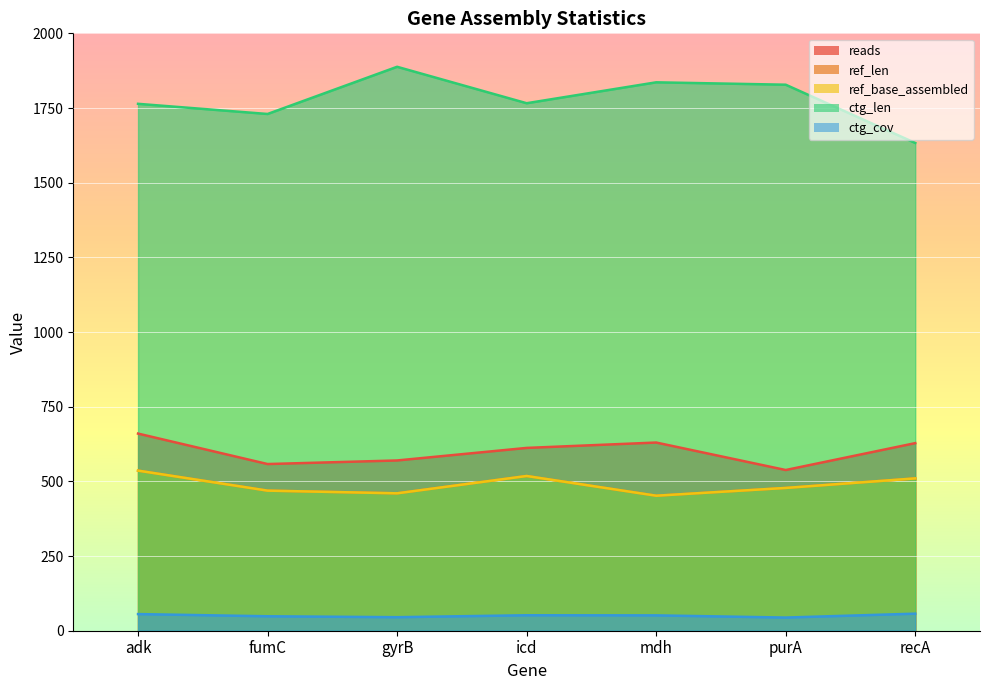

What is the label of the 5th point from the right?

gyrB